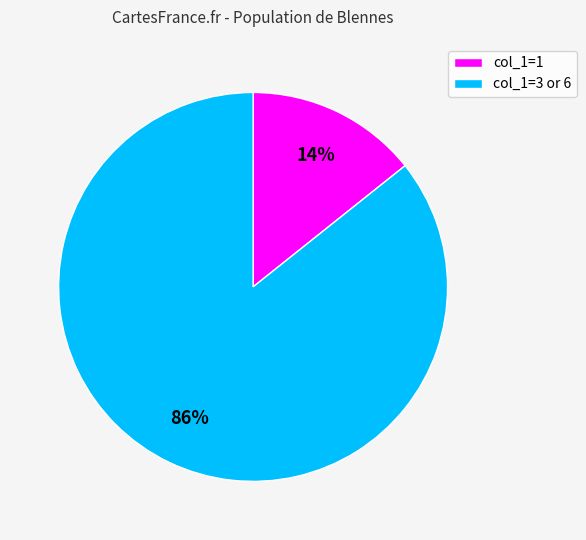

Is the sum of col_1=1 and col_1=3 or 6 greater than half?

Yes